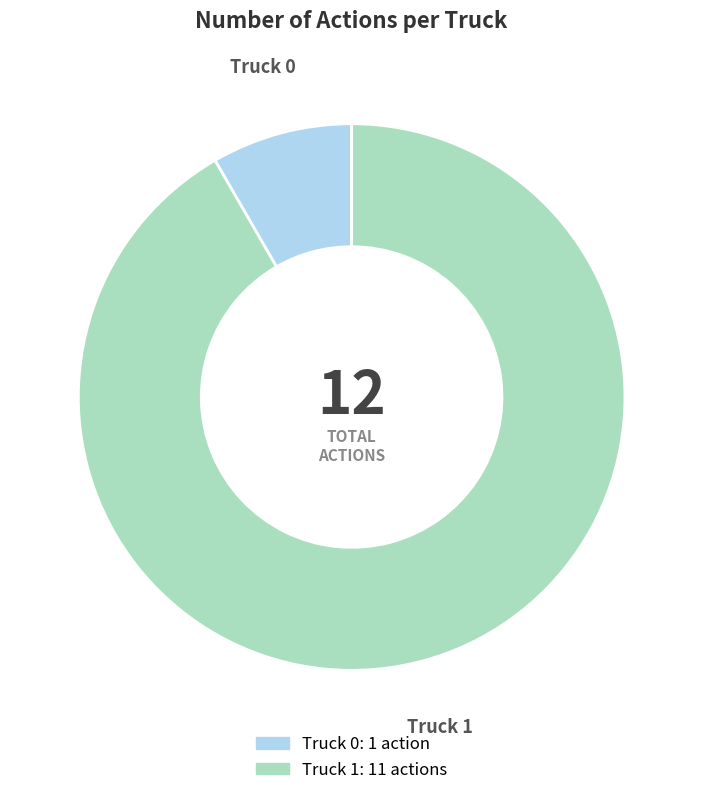

Which slice is the smallest?

Truck 0